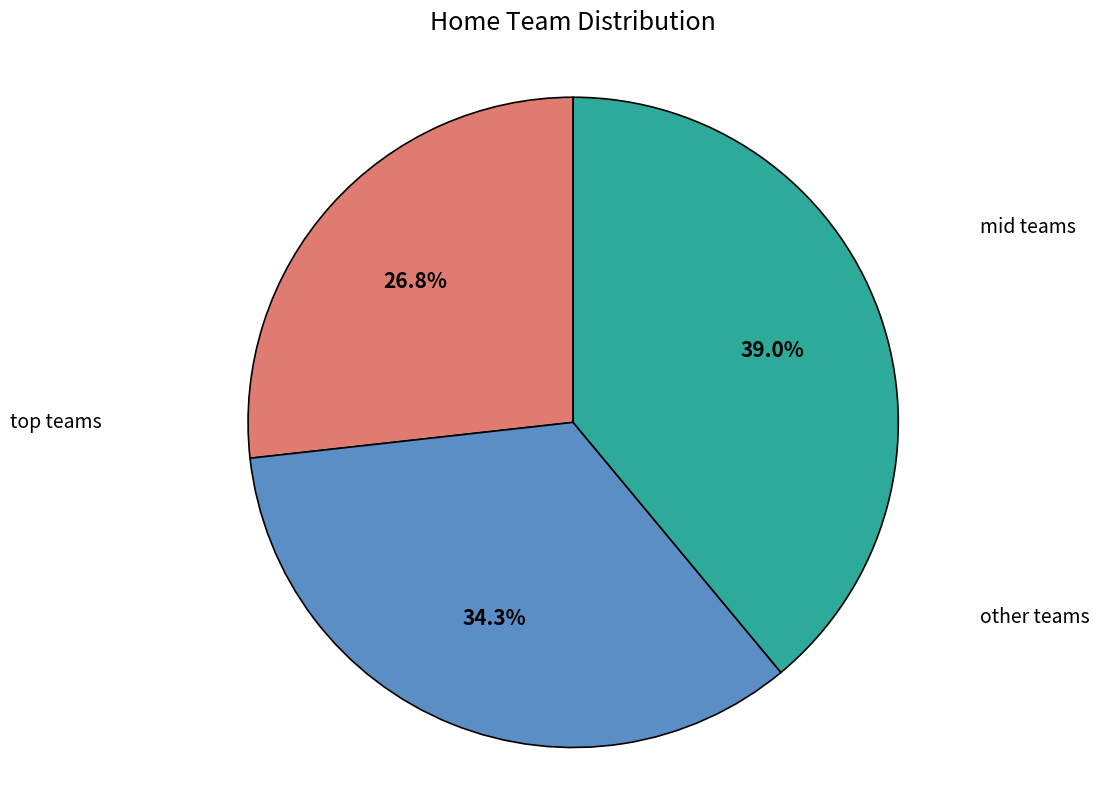

Is there any slice that represents more than half of the pie?

No